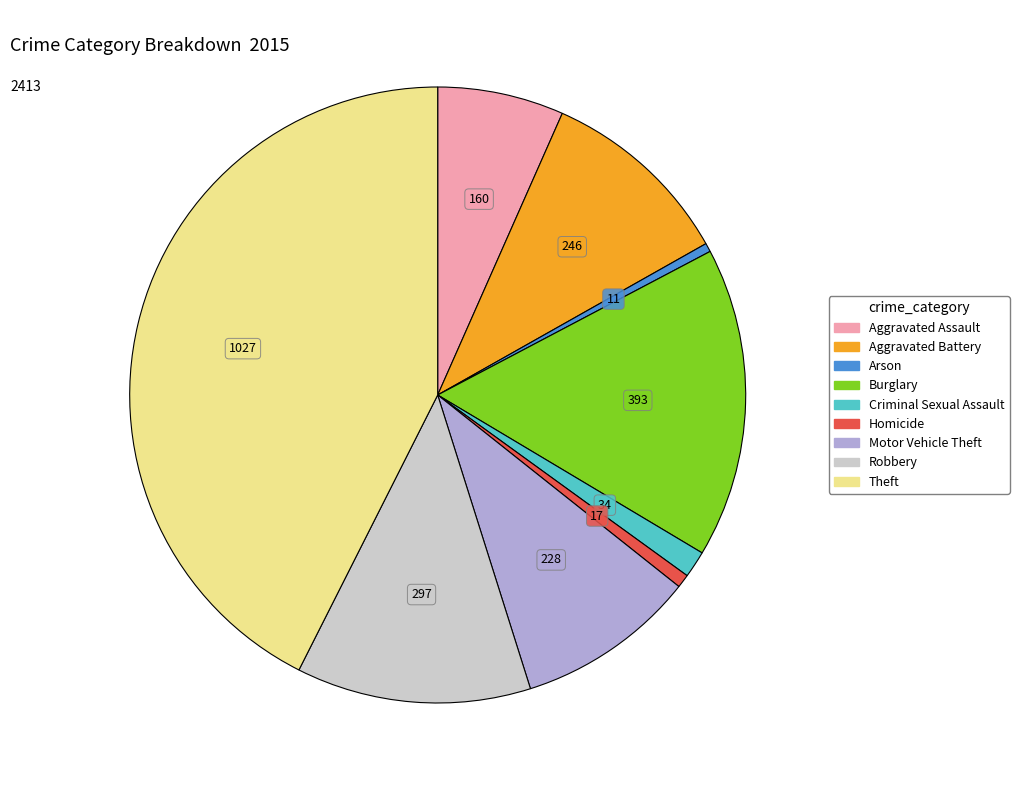

Which category has the biggest portion of the pie?

Theft